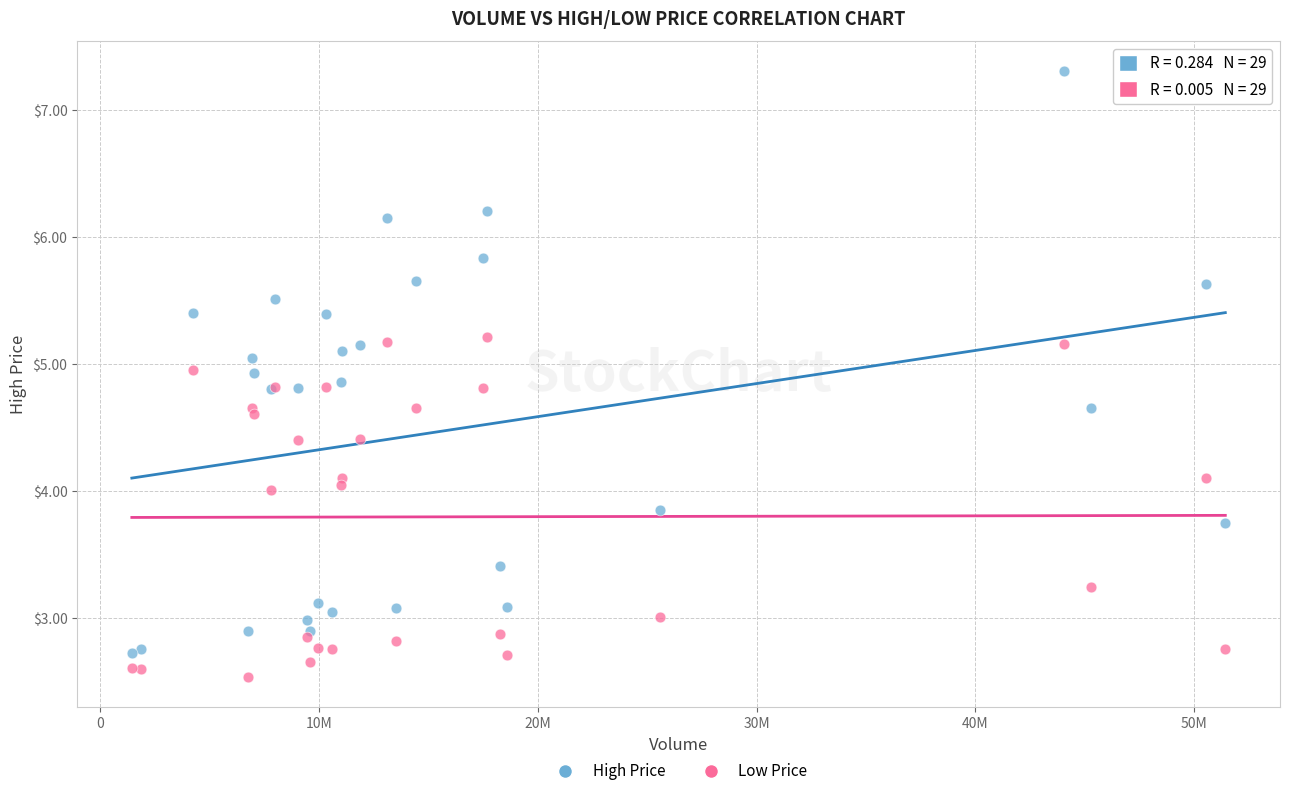

Which series reaches the maximum Y coordinate?

High Price